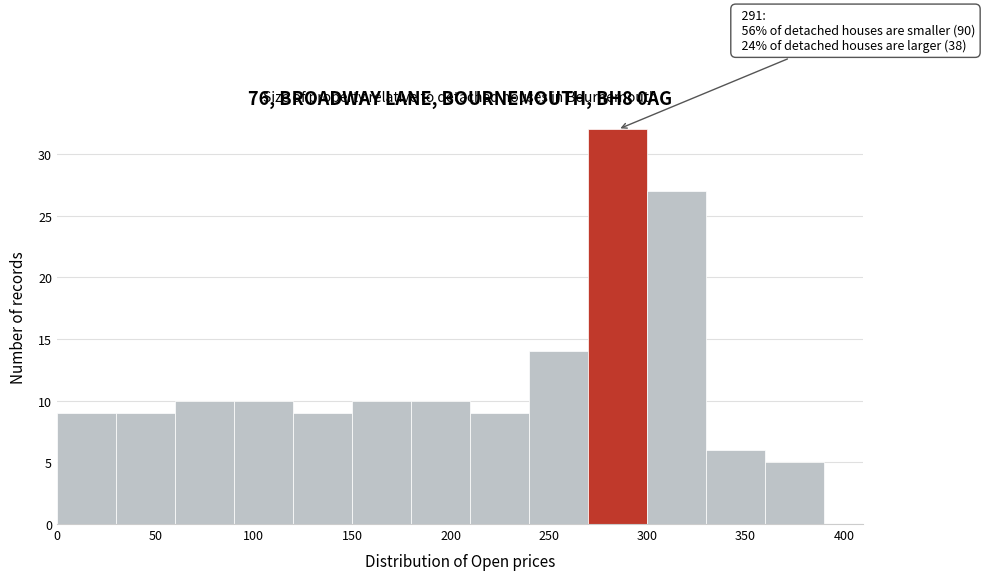

Which range on the x-axis has the tallest bar?

270 to 300